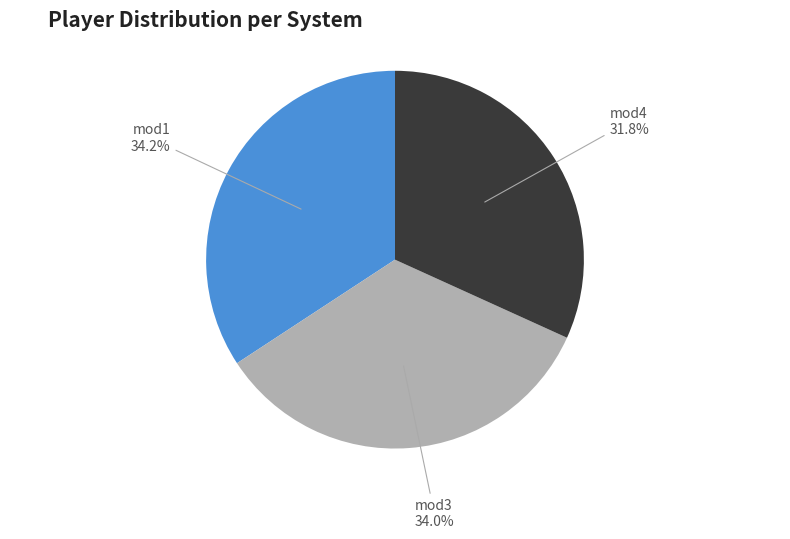

What percentage is the mod4 slice, to the nearest percent?

32%